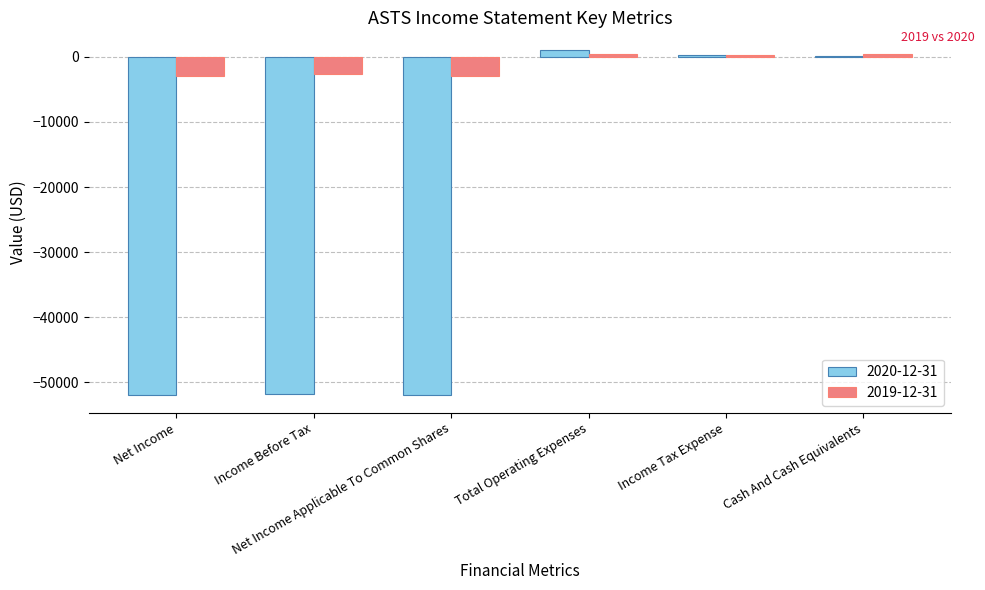

Are the bars horizontal?

No